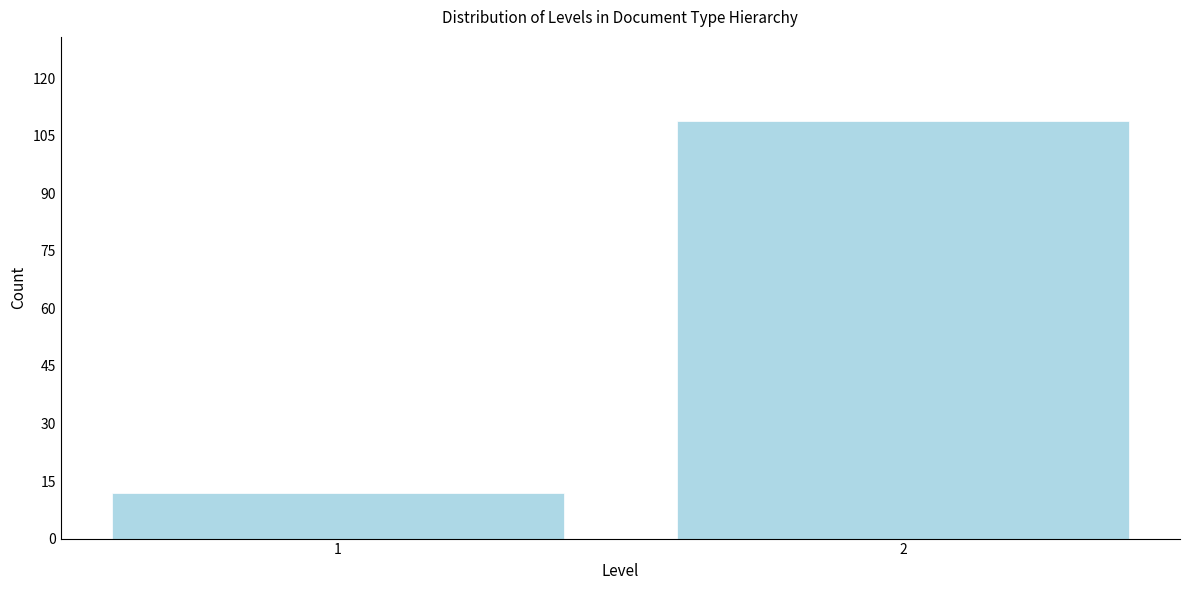

Reading left to right, extract all data points from this chart.

1=12	2=109